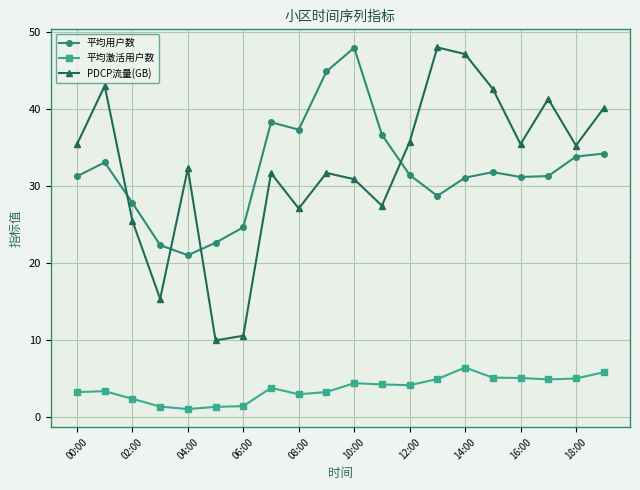

What is the difference between the second highest and second lowest values in the PDCP流量(GB) series?

36.6